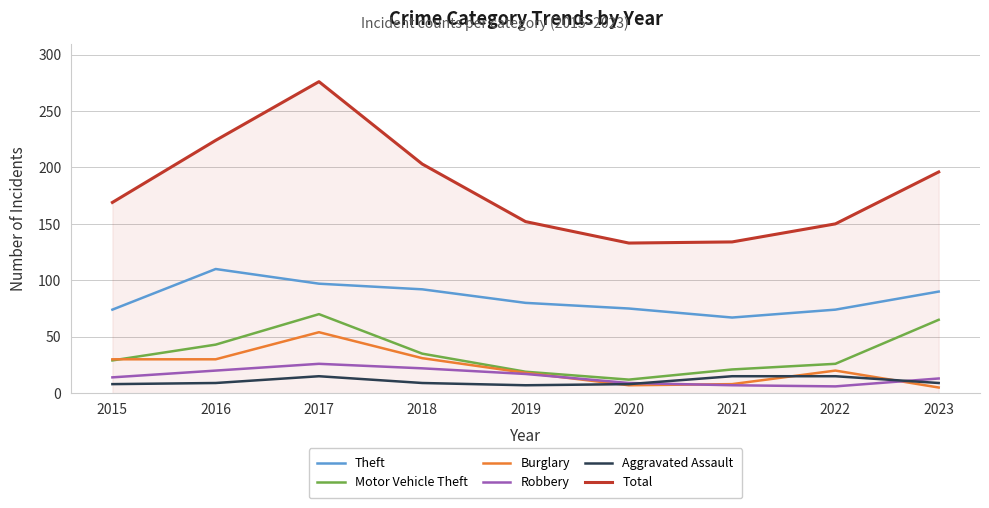

What is the difference between the highest and lowest values at 2021?

127